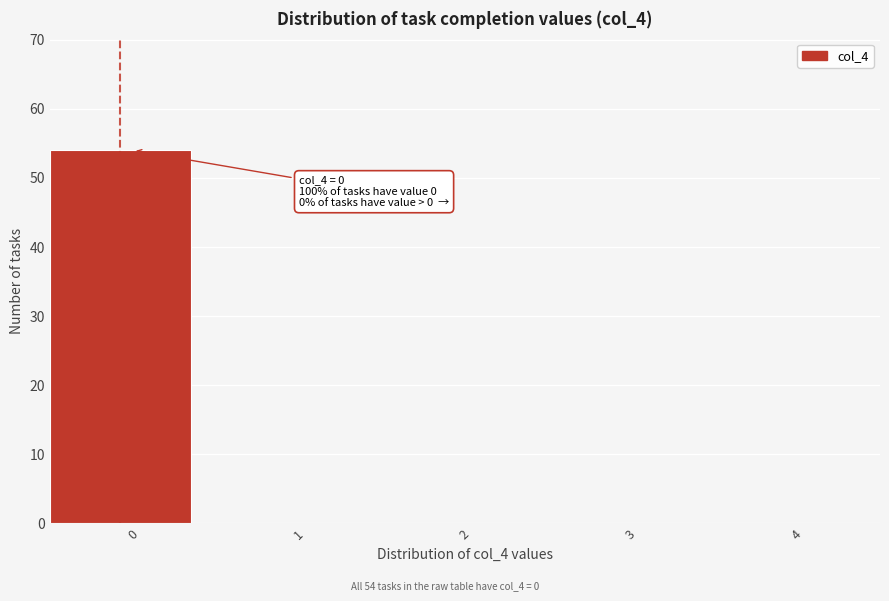

Reading left to right, what are all the values shown in this chart?

0=54	1=0	2=0	3=0	4=0